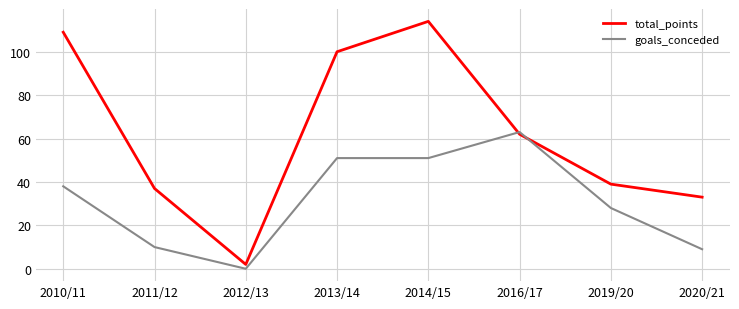

What position from the left is 2013/14?

4